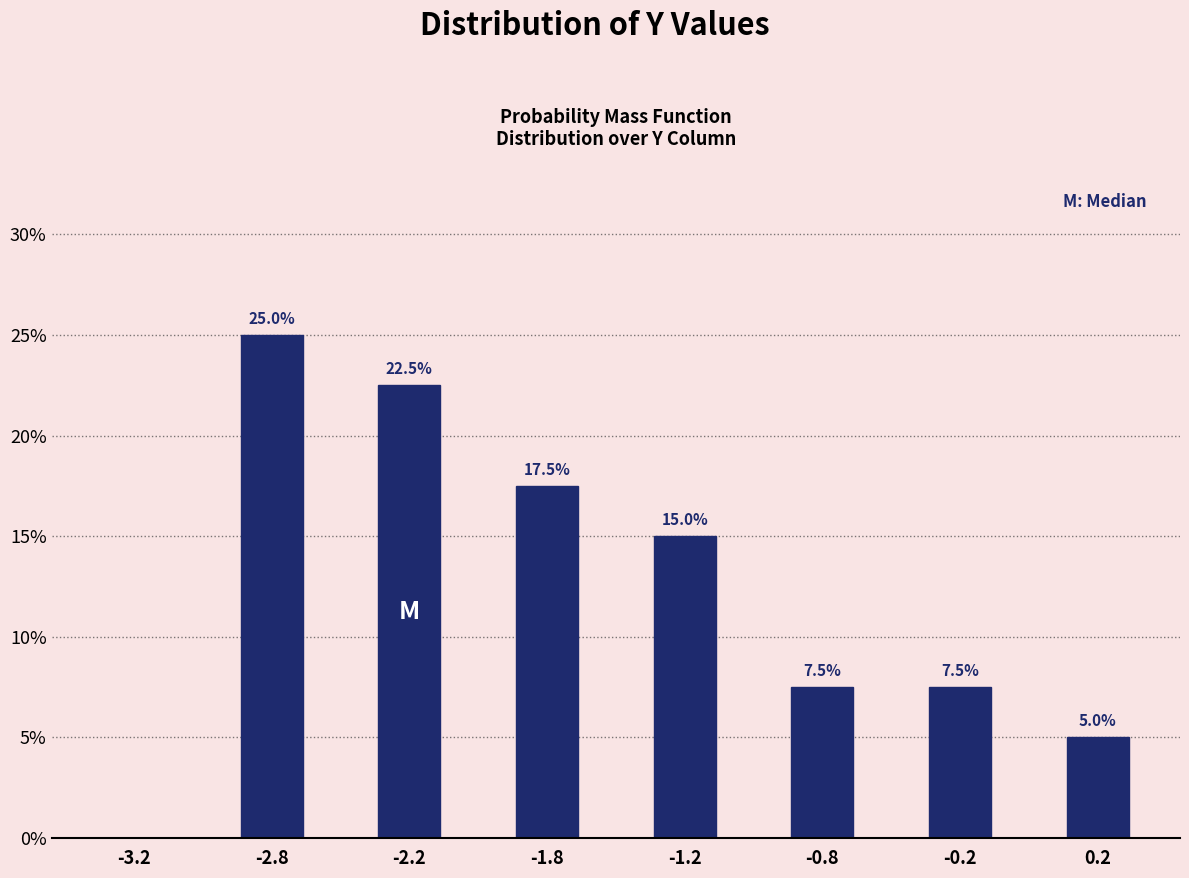

Reading left to right, transcribe all the data shown in this chart.

-3.2=0.0	-2.8=25.0	-2.2=22.5	-1.8=17.5	-1.2=15.0	-0.8=7.5	-0.2=7.5	0.2=5.0